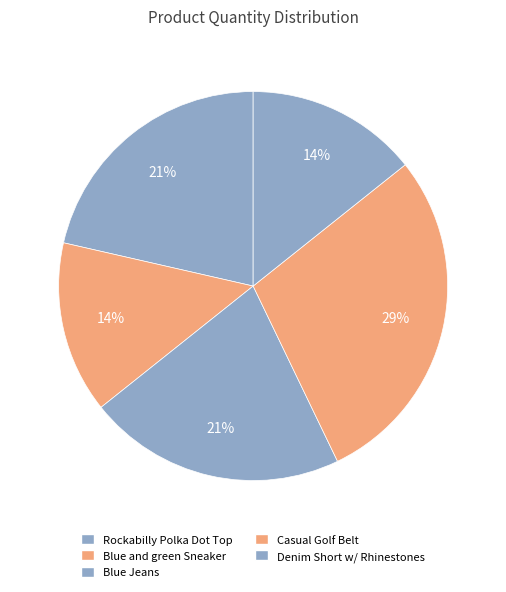

To the nearest percent, what percentage of the pie is Blue Jeans?

21%